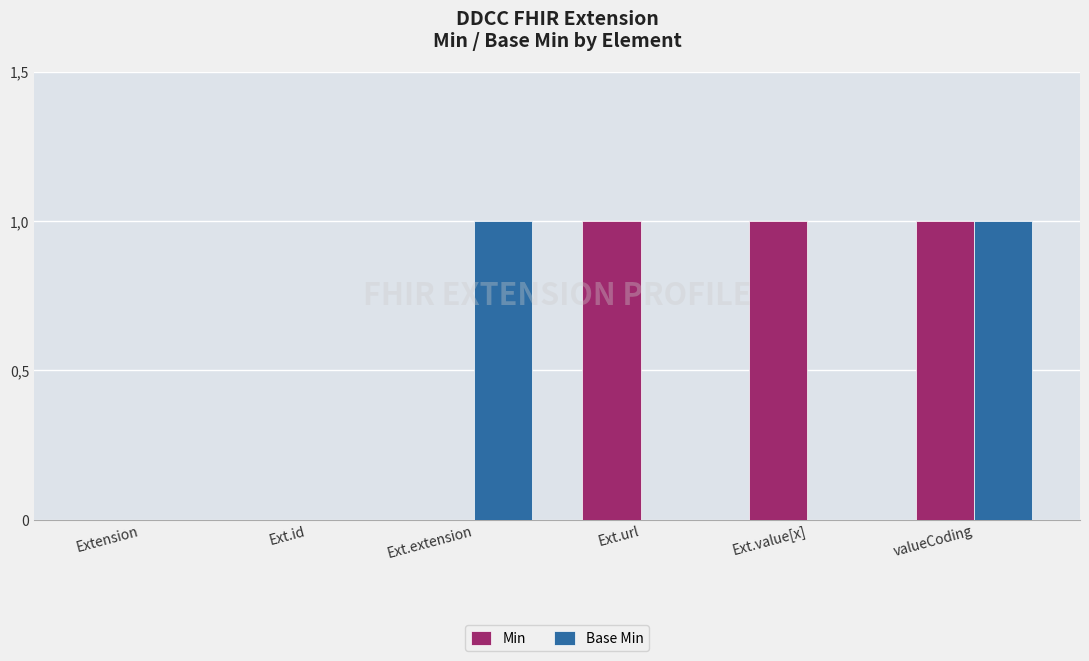

Are the bars horizontal?

No